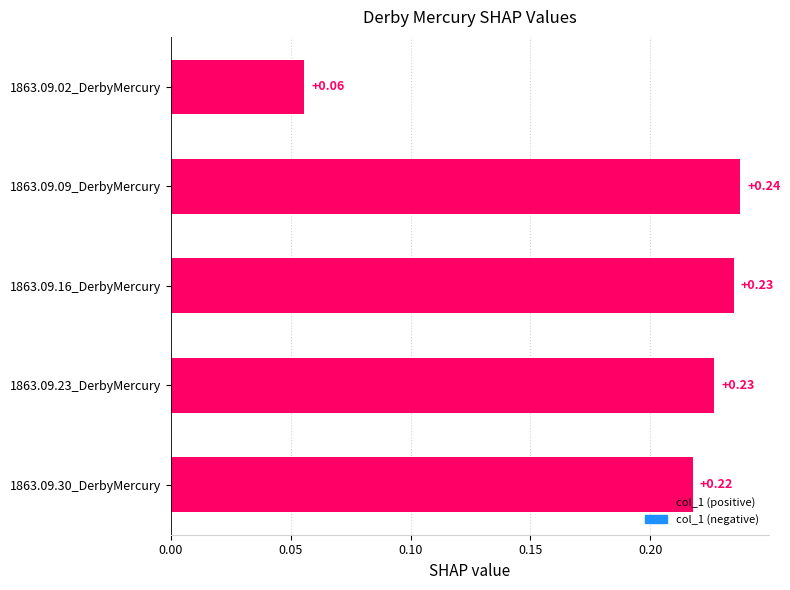

Between 1863.09.02_DerbyMercury and 1863.09.30_DerbyMercury, which is larger?

1863.09.30_DerbyMercury